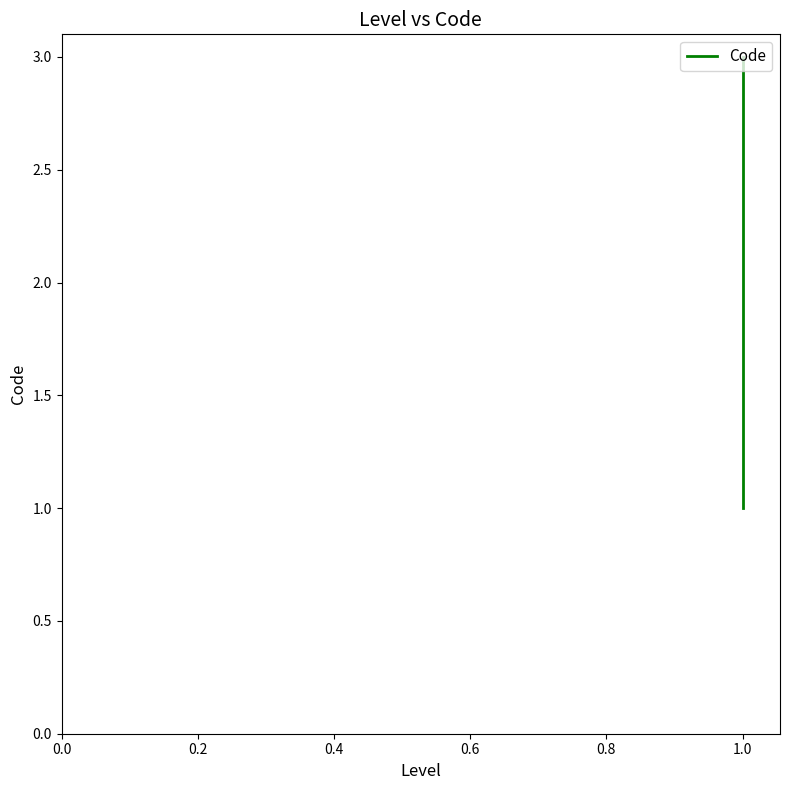

How many lines are shown in the chart?

1